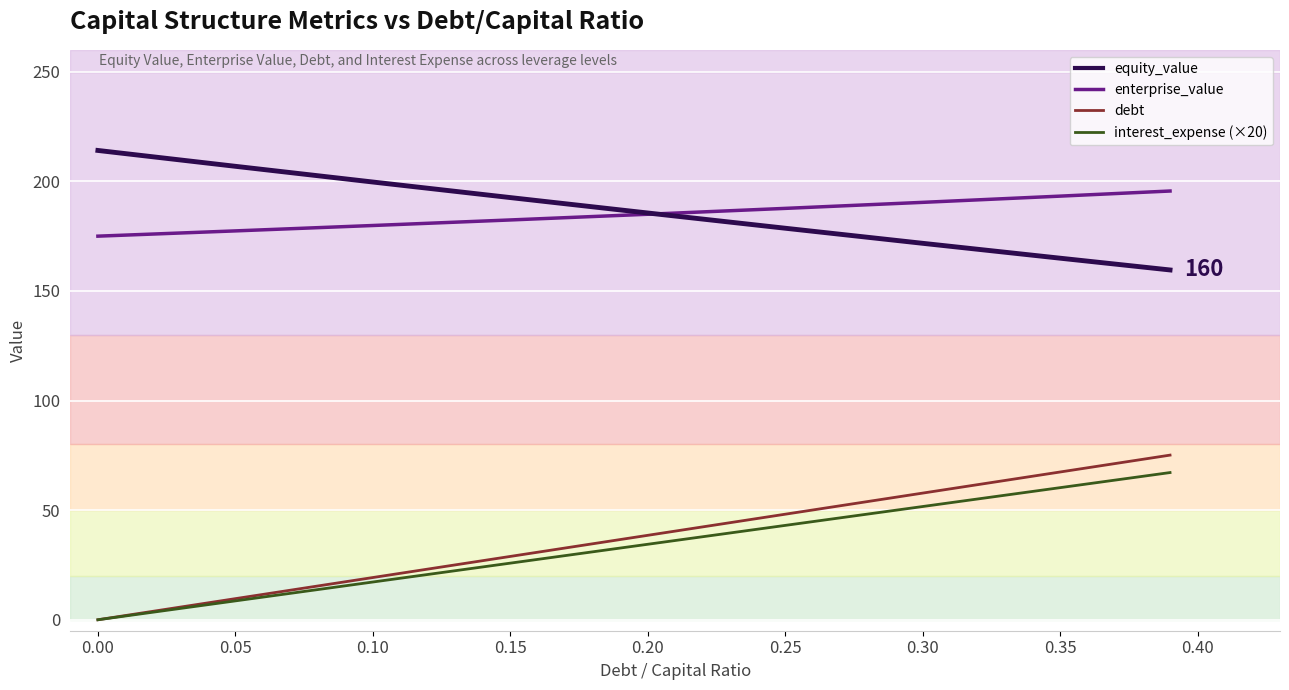

True or false: equity_value has a value of 178.6 at 0.25.

True